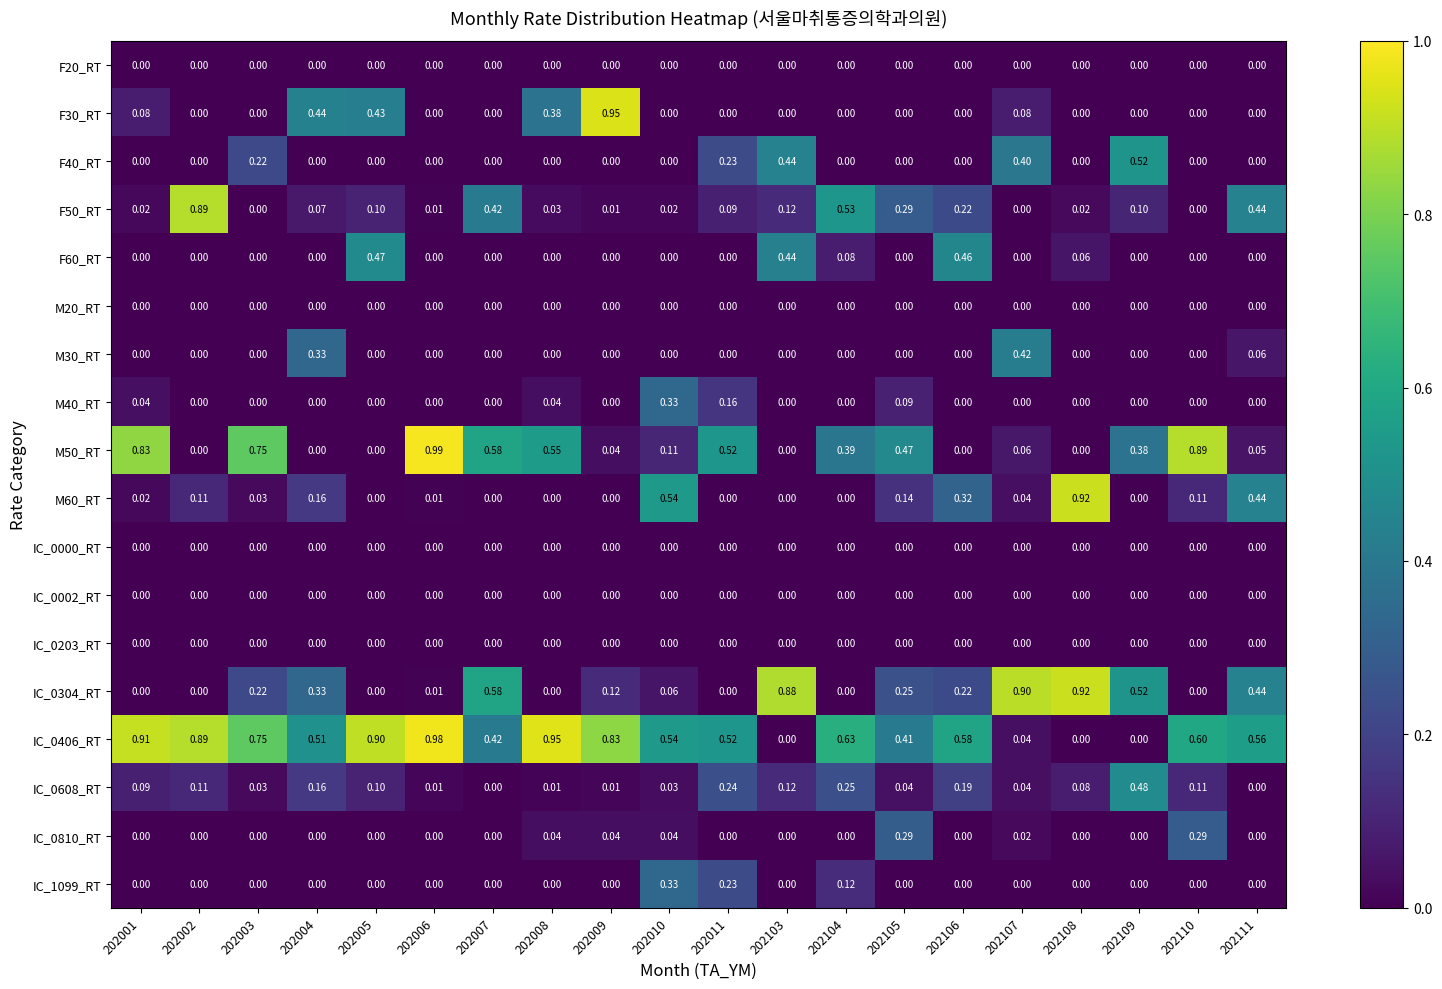

Is the value of IC_0304_RT at 202111 greater than the value of M50_RT at 202008?

No